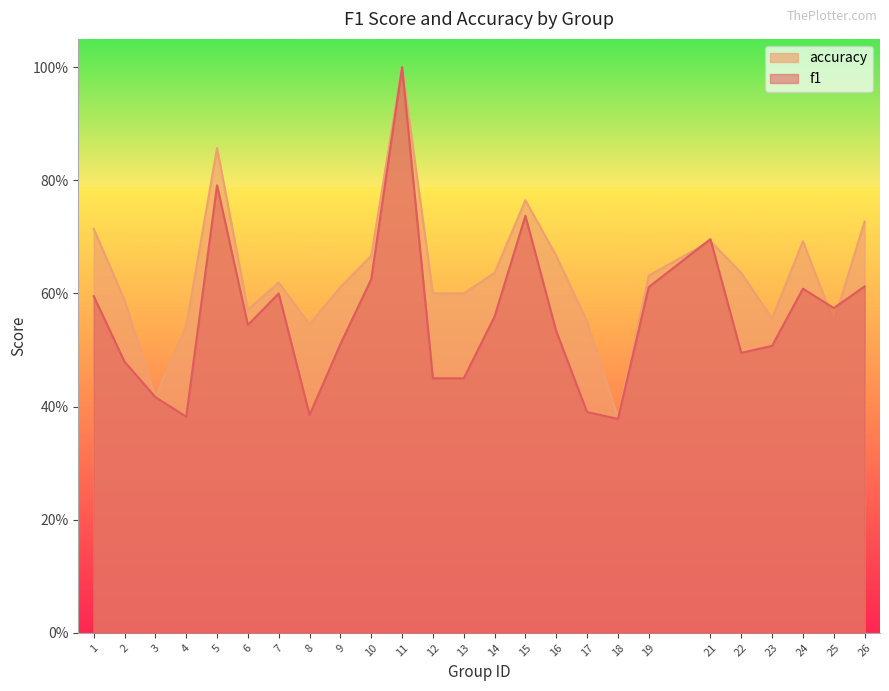

How many categories are shown in the chart?

25